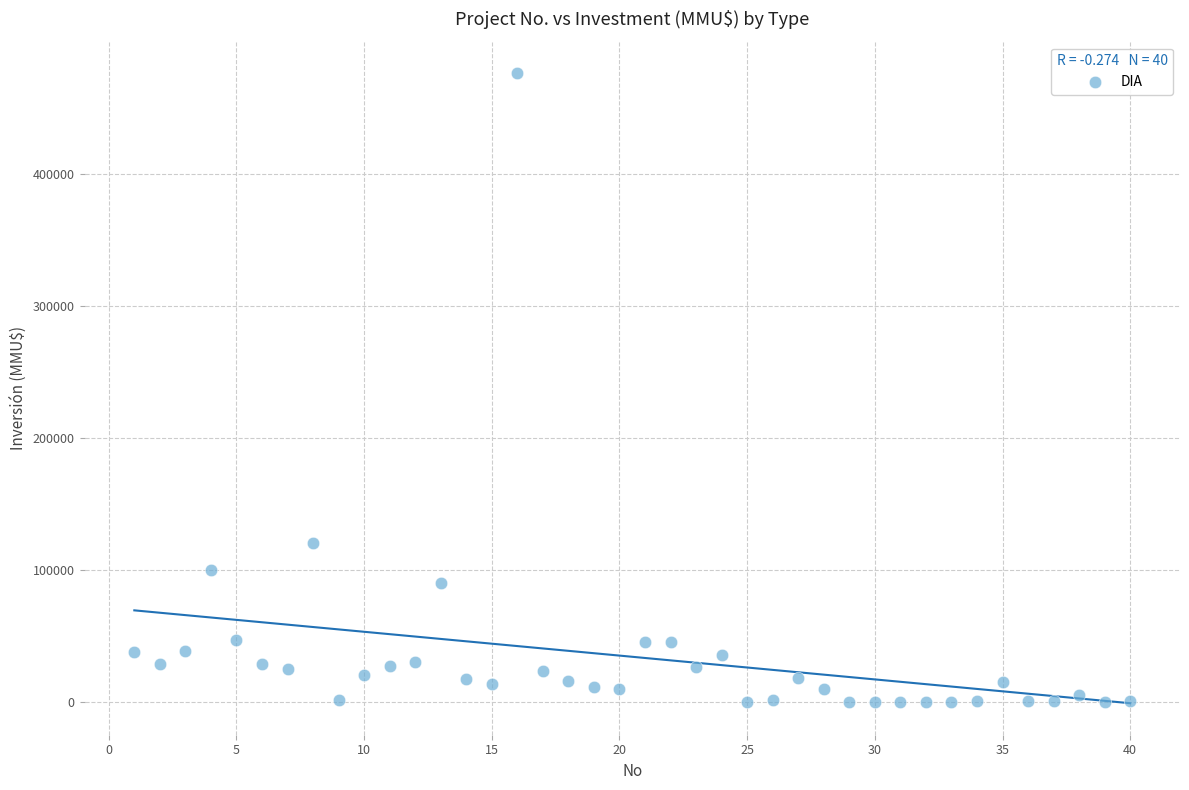

What Y value in the scatter plot is closest to 238000?

120000